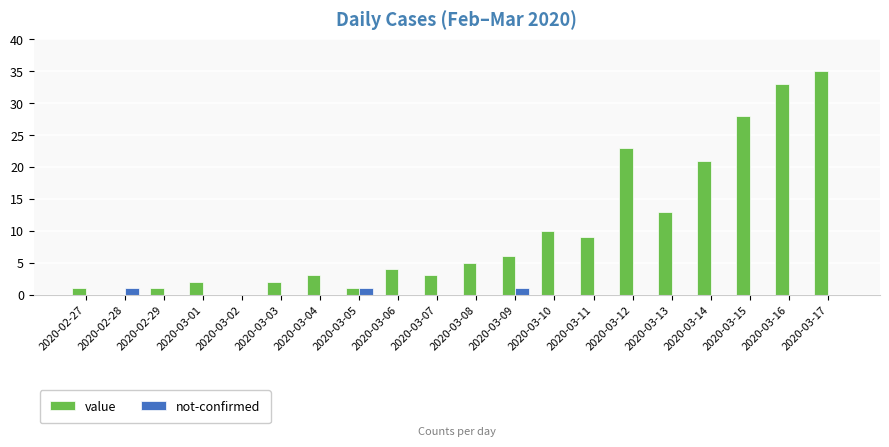

The value of value at 2020-03-10 is 2. True or false?

False